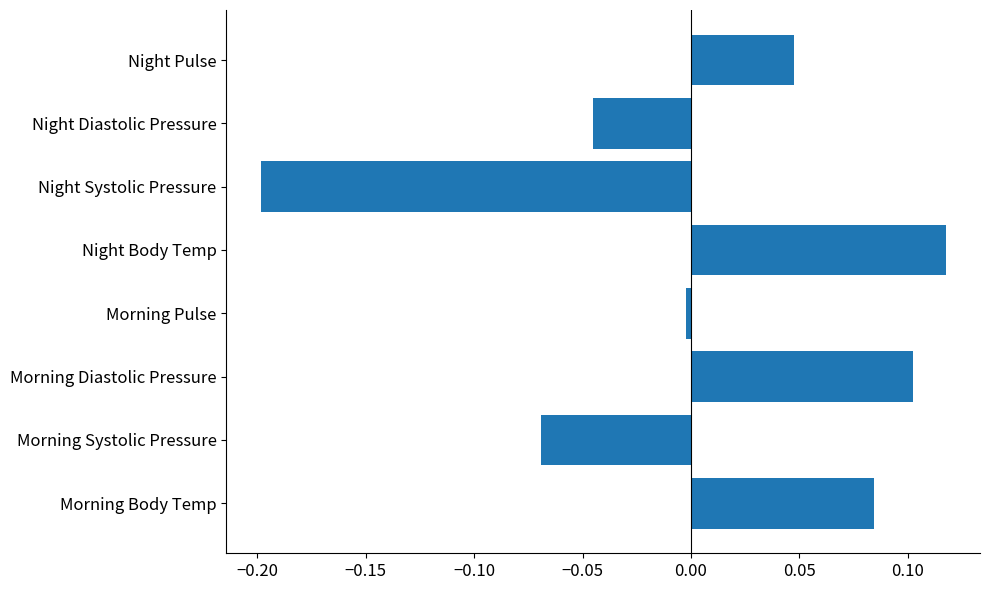

Are the bars horizontal?

Yes